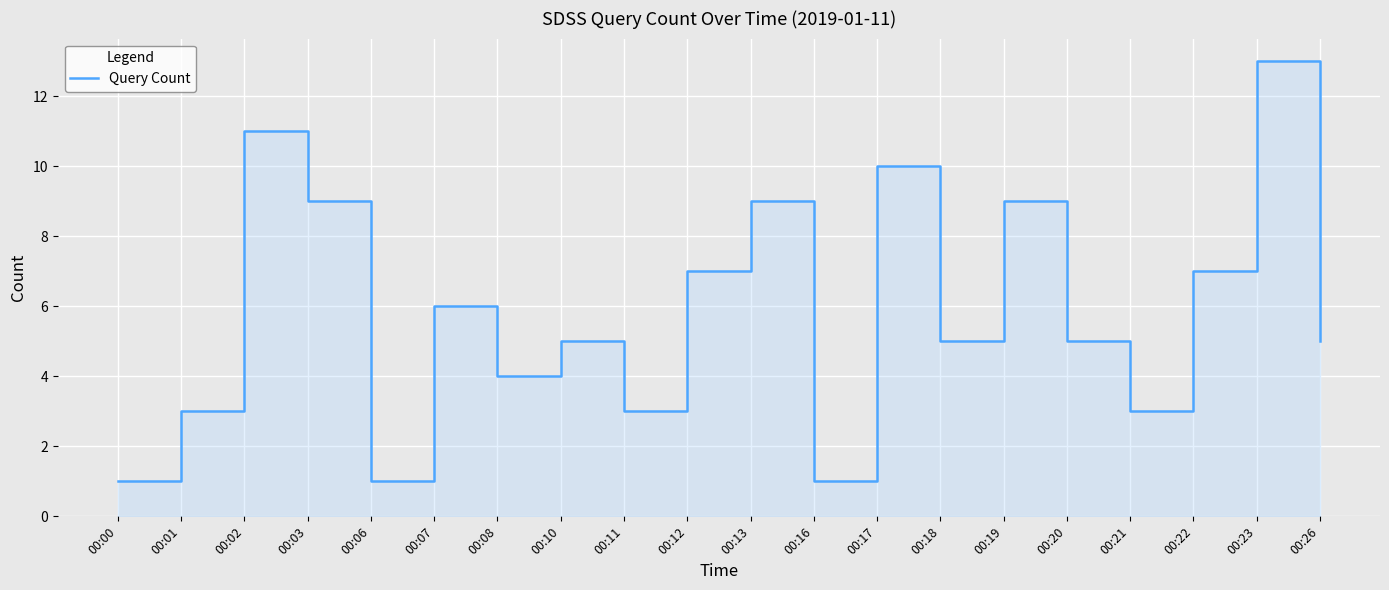

Reading left to right, extract all data points from this chart.

1	3	11	9	1	6	4	5	3	7	9	1	10	5	9	5	3	7	13	5